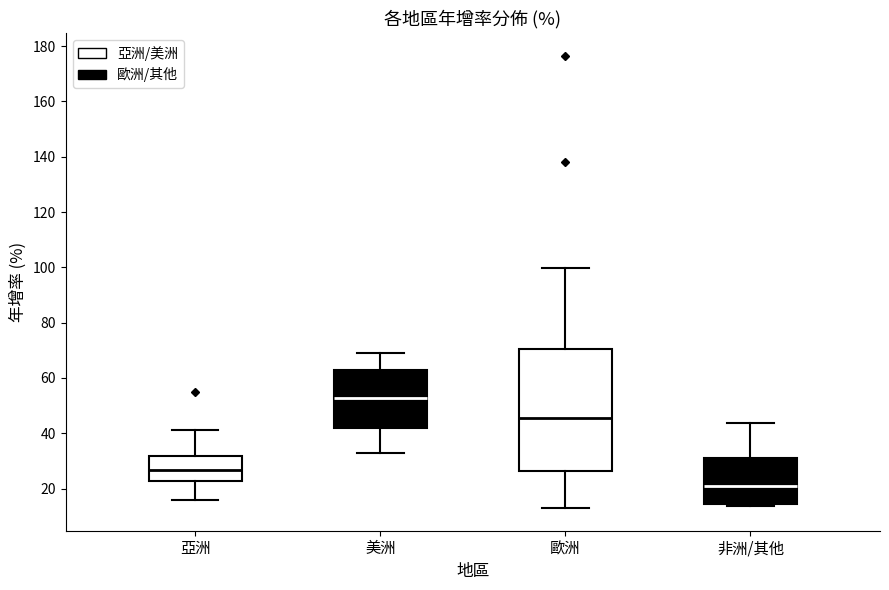

Reading left to right, transcribe this box plot: for each box, give where its median line is, the range the box spans, and where its two whiskers end, as read against the y-axis. The values are not printed on the chart, so give them approximately, as read against the axis.

亞洲: median 26, box 22 to 32, whiskers 16 to 42
美洲: median 52, box 42 to 62, whiskers 32 to 70
歐洲: median 46, box 26 to 70, whiskers 12 to 100
非洲/其他: median 20, box 14 to 32, whiskers 14 (just below the box's lower edge) to 44